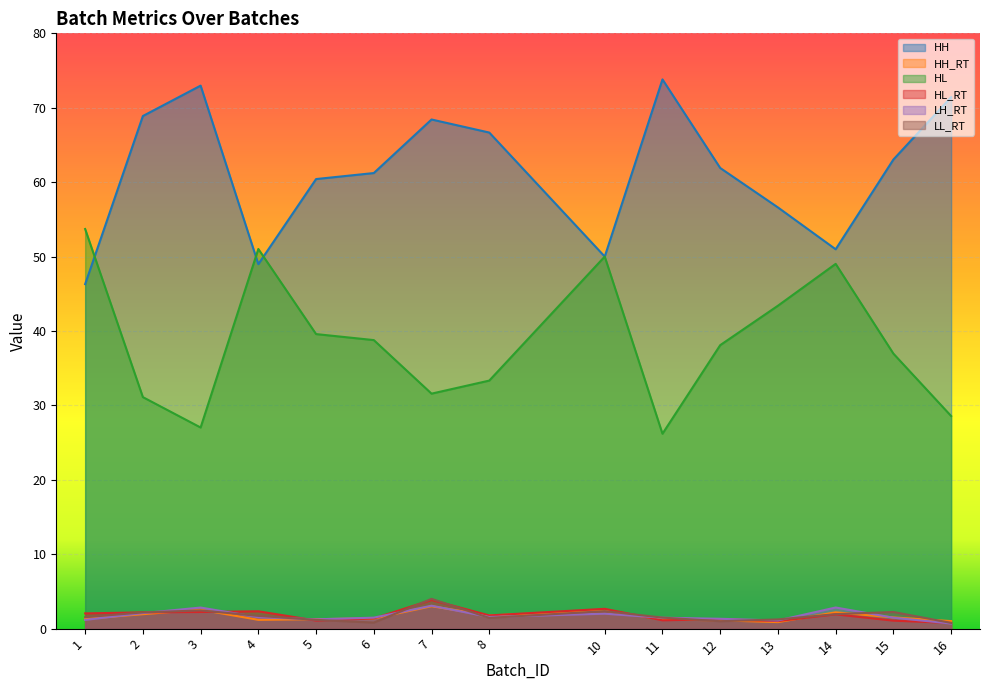

What is the sum of the HL values at 4 and 12?

89.1